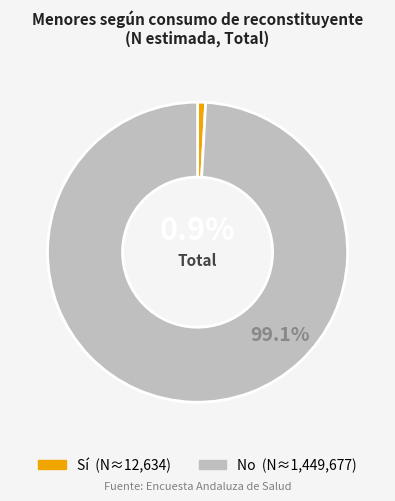

Does any single category account for the majority?

Yes